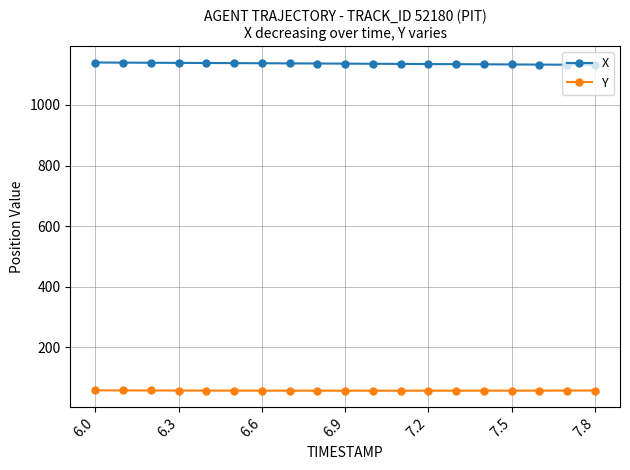

What is the value of the Y point at the 7th from the left?

57.6